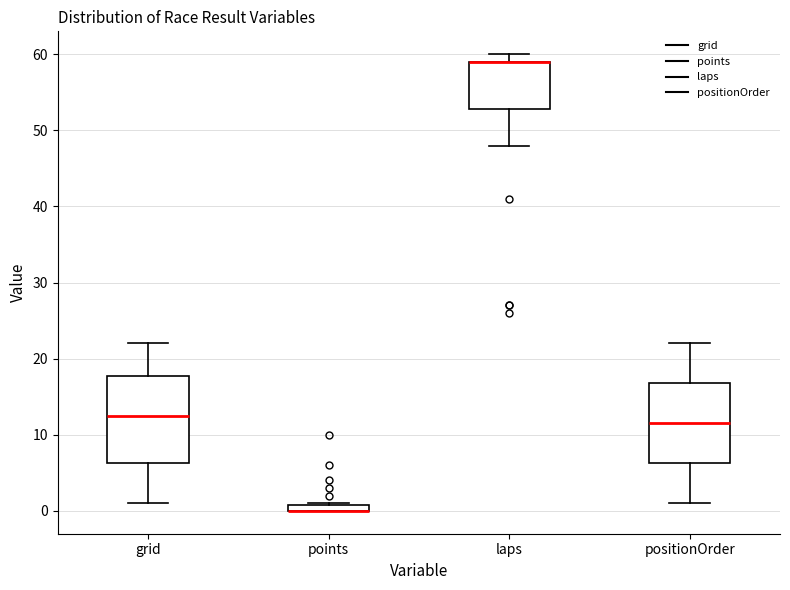

Which box is the tallest, from its lower edge to its upper edge?

grid